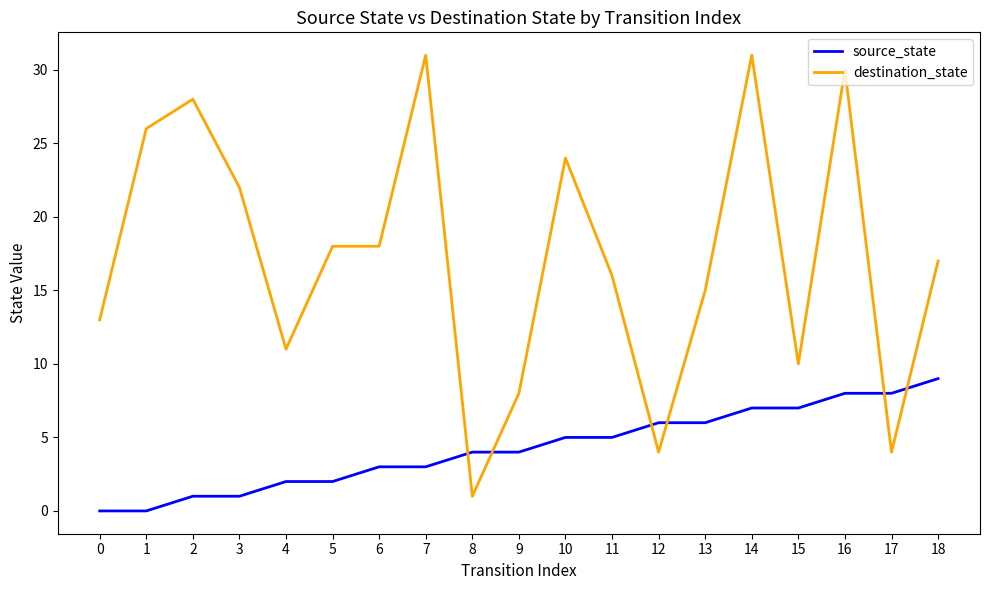

At which category does destination_state reach its first local valley?

4